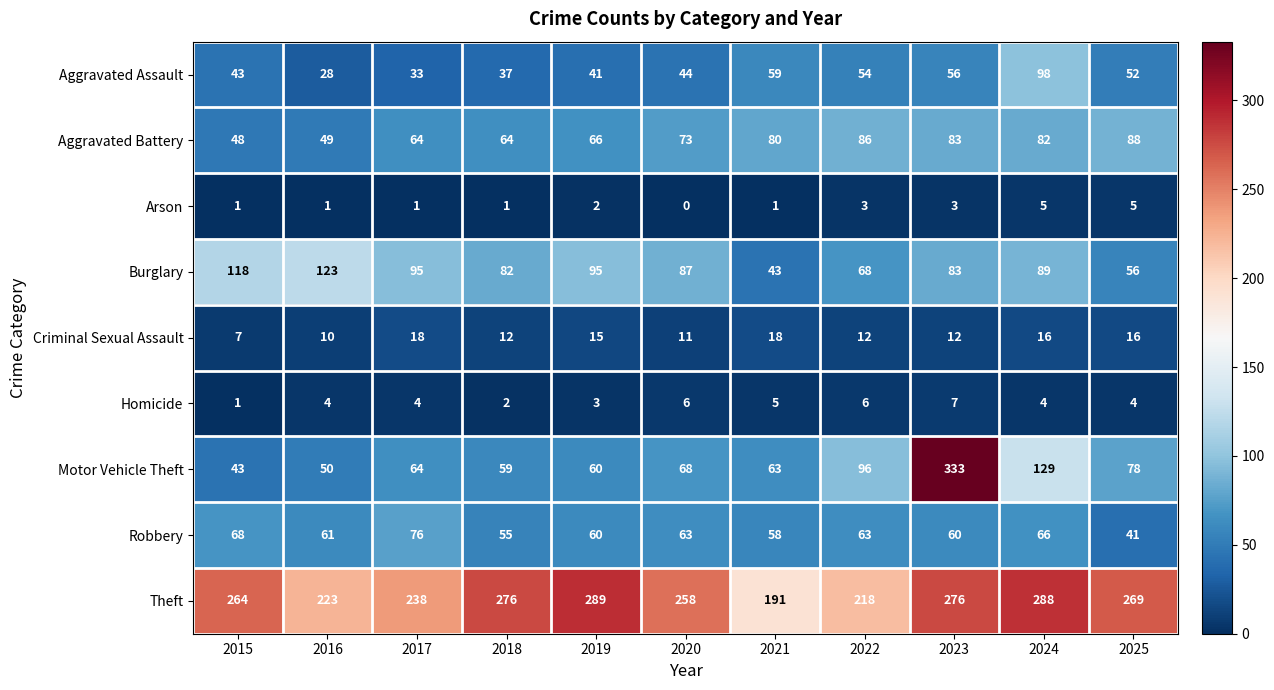

The Burglary series shows 95 at 2019. True or false?

True